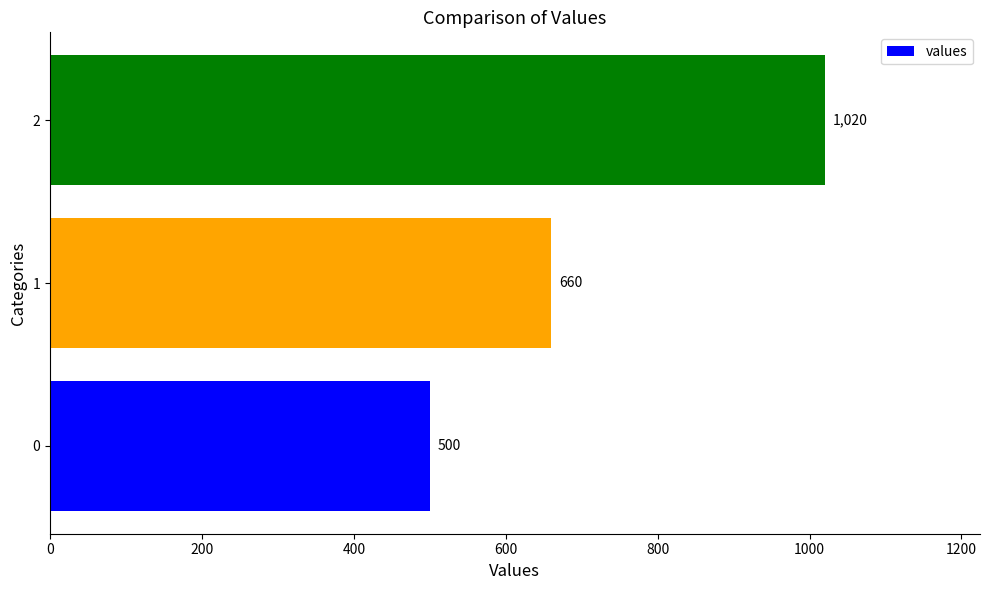

Reading top to bottom, transcribe all the data shown in this chart.

2=1020	1=660	0=500